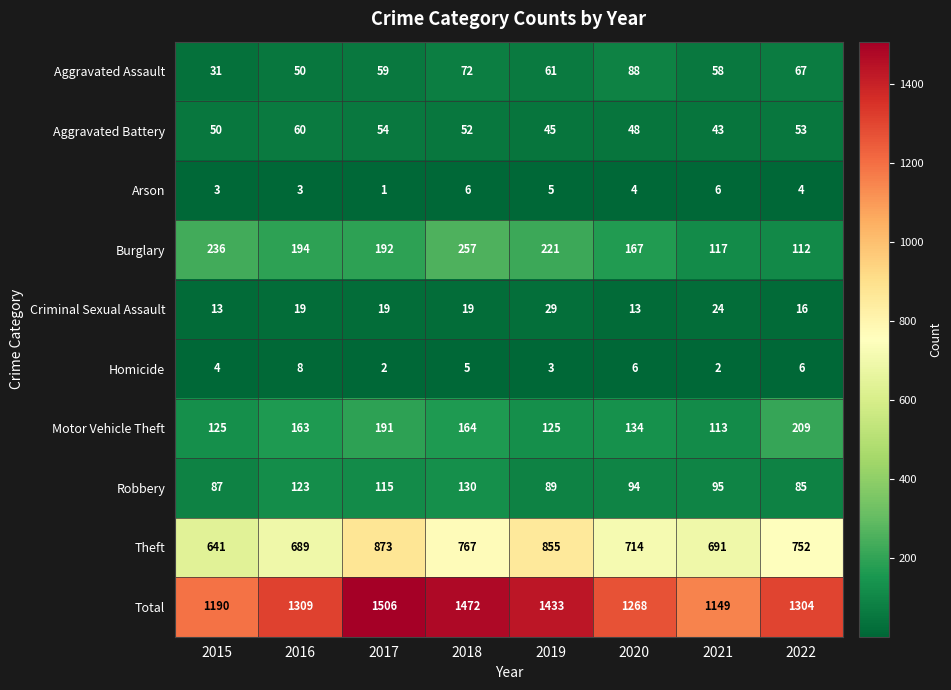

What is the sum of the Aggravated Battery values at 2019 and 2016?

105